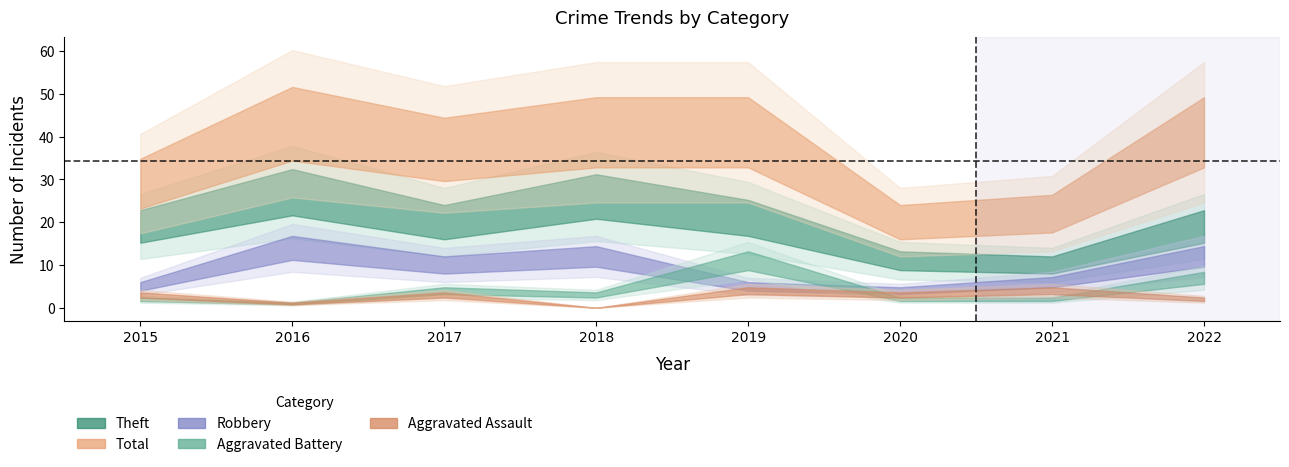

What is the value of the Theft point at the 6th from the left?

11